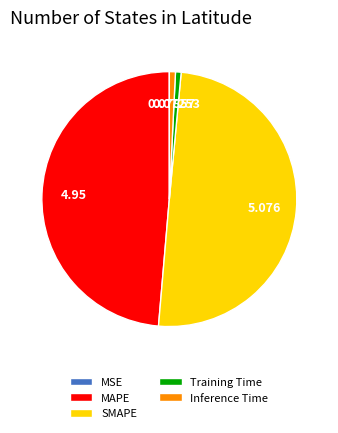

Is the sum of Inference Time and Training Time greater than half?

No